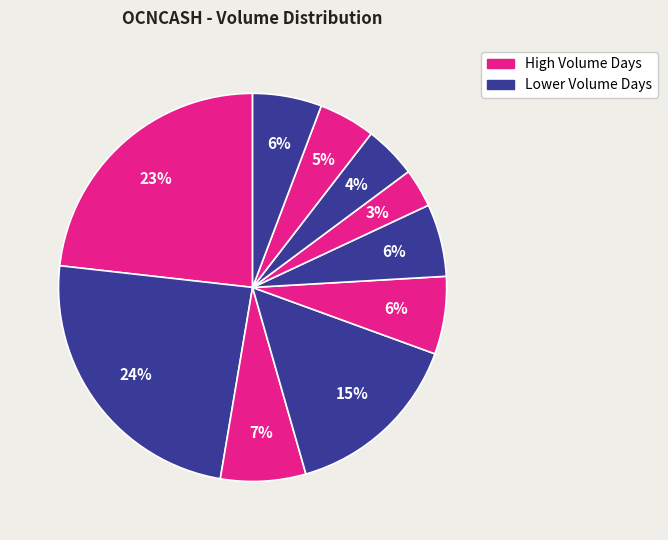

Is there a majority slice in this chart?

No